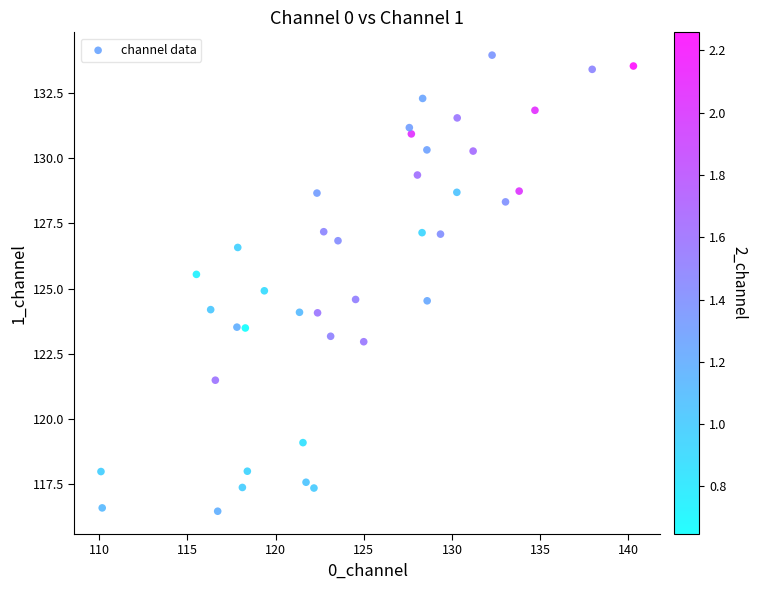

What is the range of Y values (max minus min)?

17.5